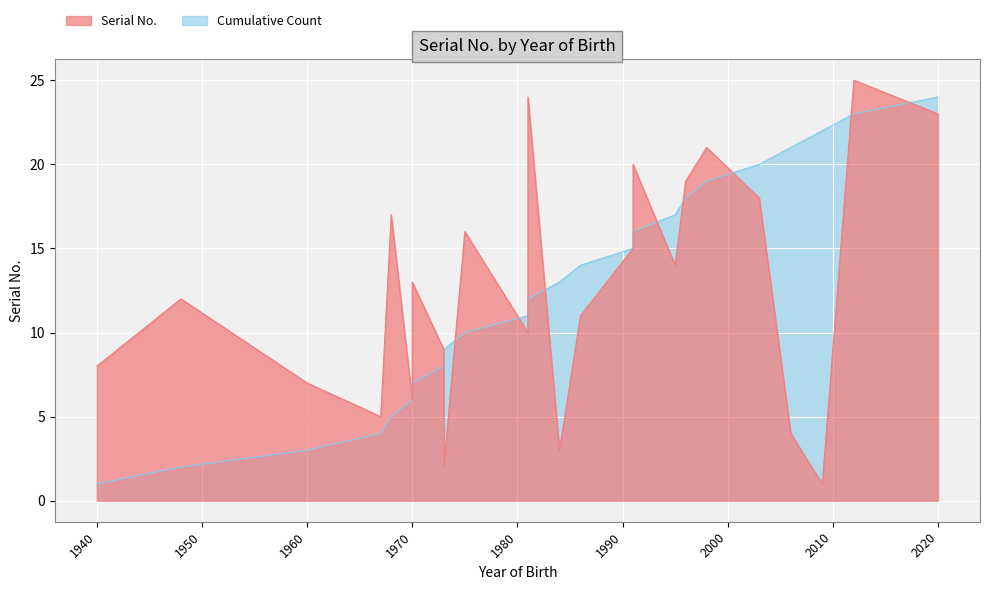

What is the difference between the second highest and minimum values?

23